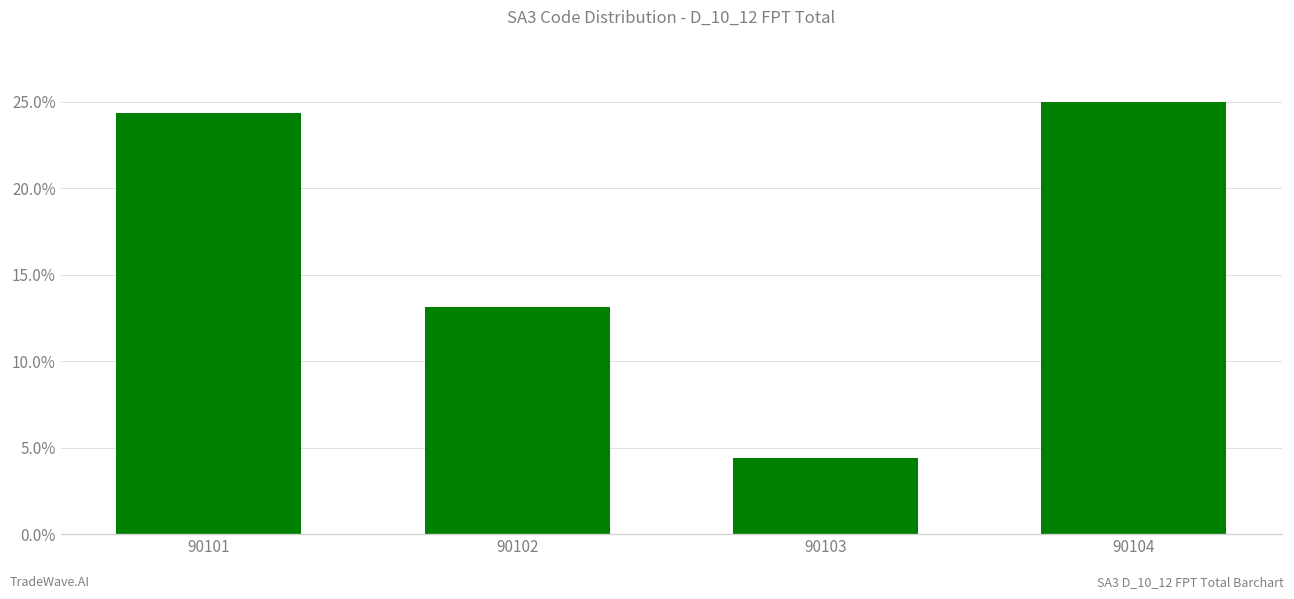

What is the smallest value displayed?

7